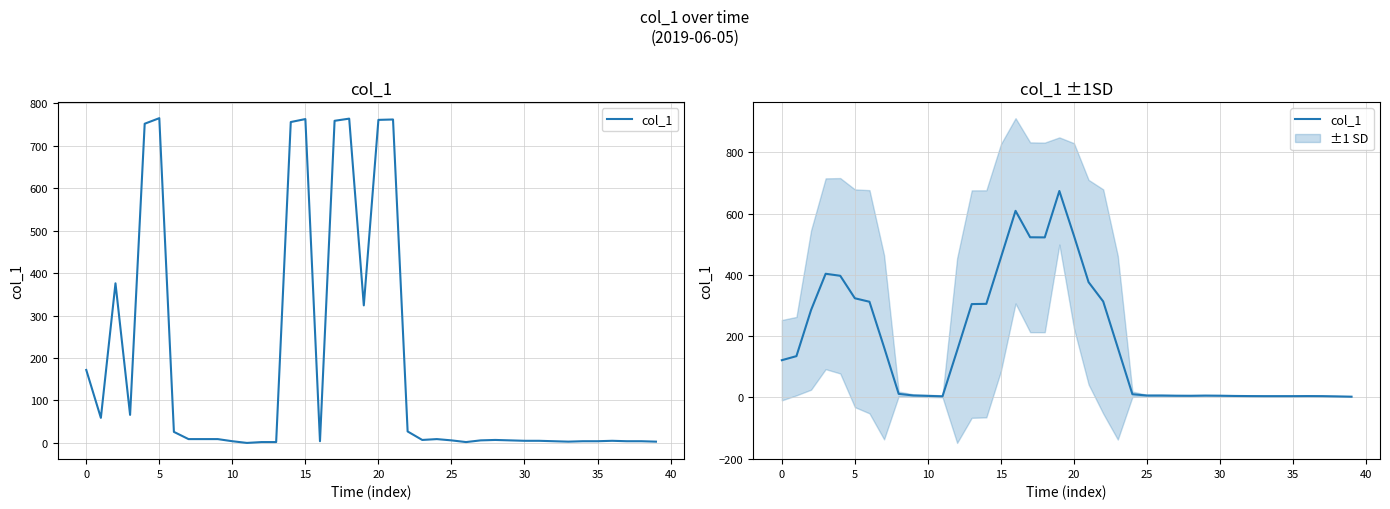

What is the average value?

179.2